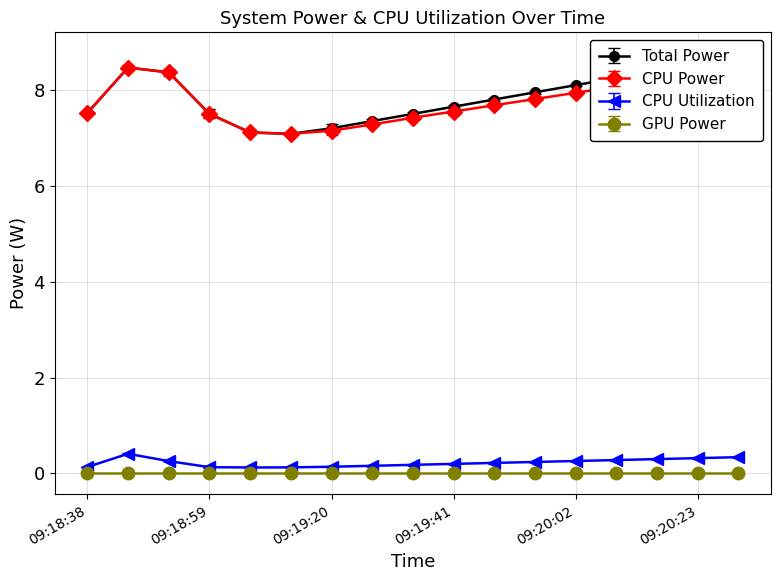

The Total Power series shows 7.5 at 09:19:34. True or false?

True